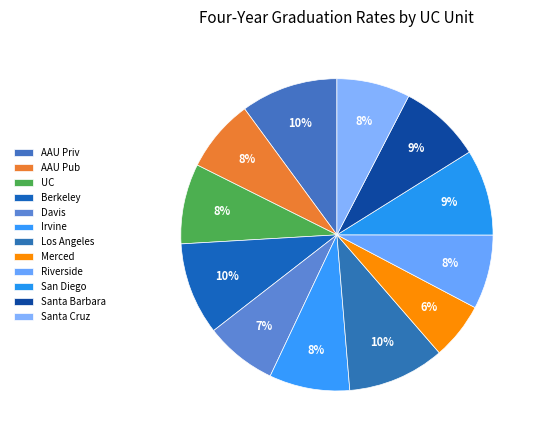

How many segments does this pie chart have?

12